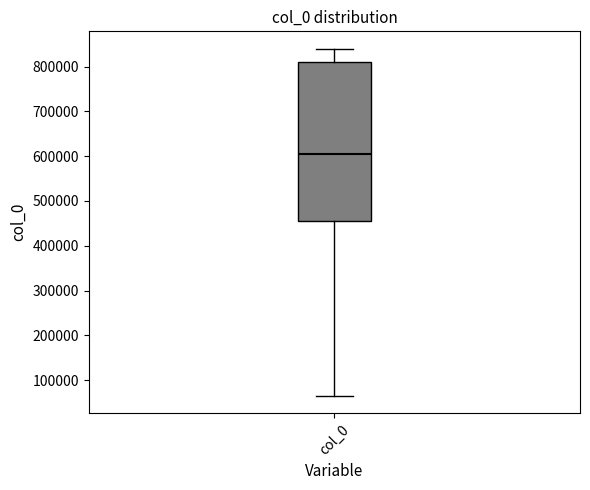

Where is the lower edge of the box for col_0 on the y-axis? The values are not printed on the chart, so give them approximately, as read against the axis.

460000